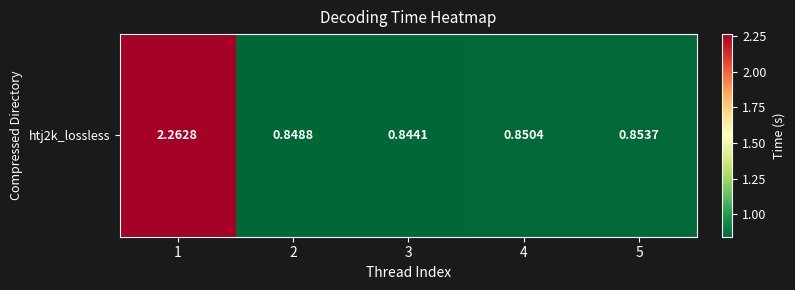

Is it true that the value at 1 is 2.3?

True